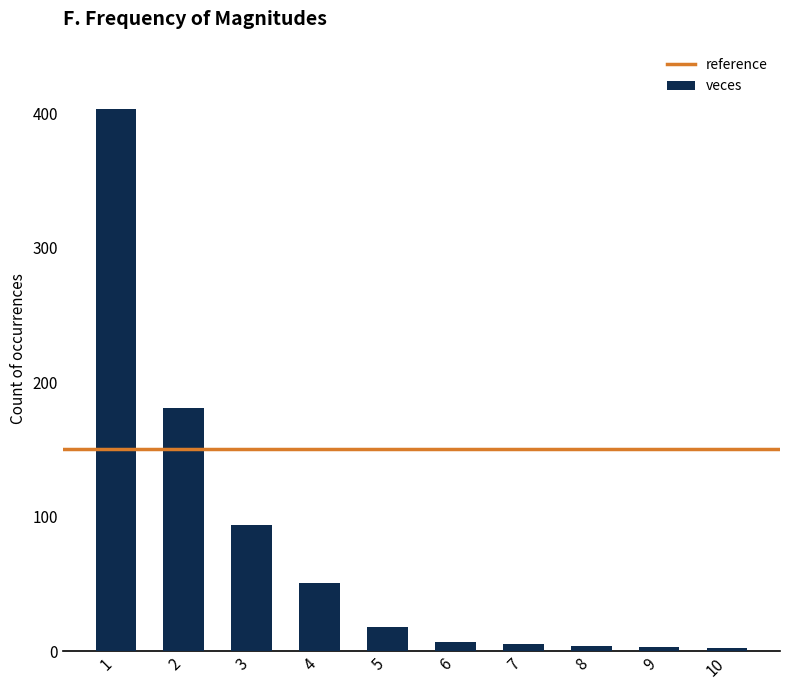

How many data points does each series have?

10